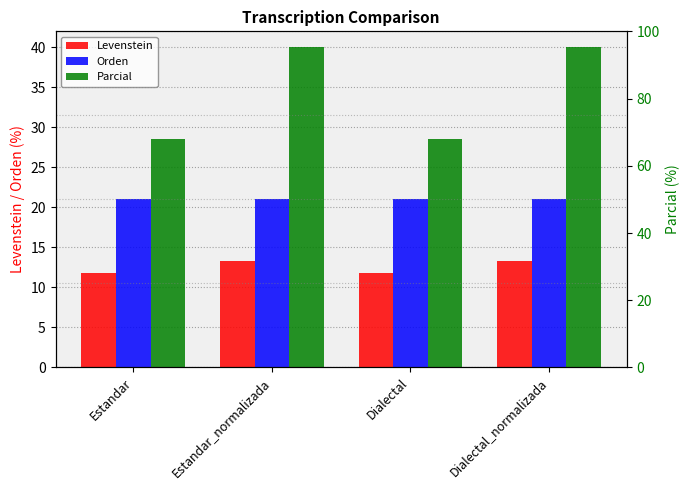

Reading left to right, transcribe all the data shown in this chart.

Levenstein: 11.8	13.3	11.8	13.3
Orden: 21.1	21.1	21.1	21.1
Parcial: 28.6	40.0	28.6	40.0